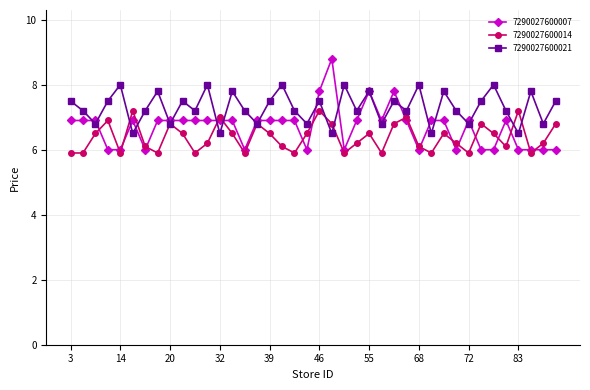

Which series has the largest total across all categories?

7290027600021